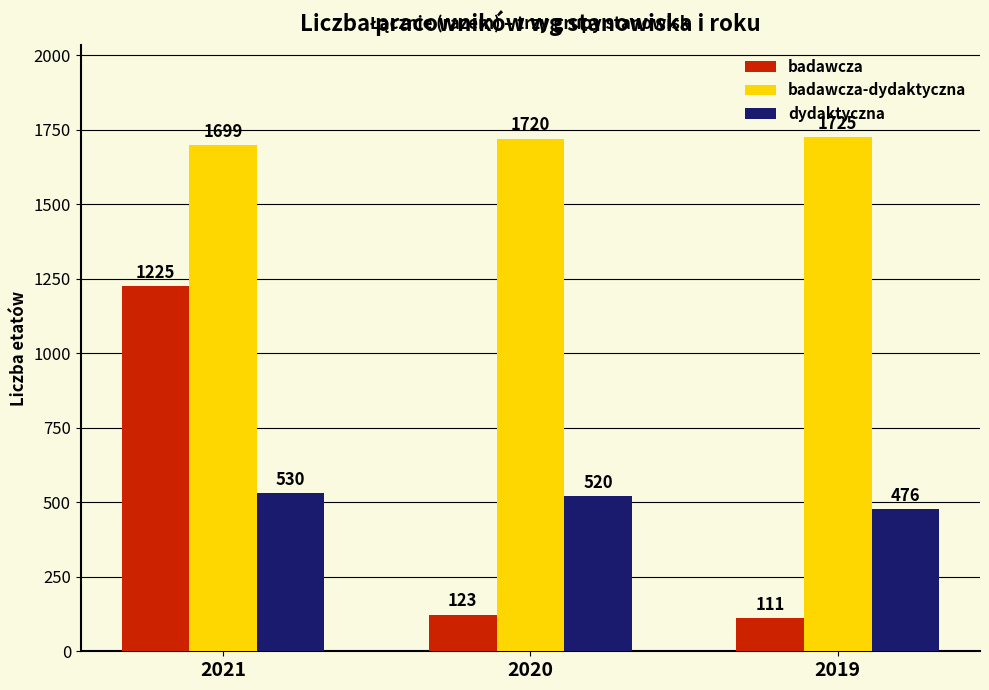

At 2020, list the series in order from smallest to largest.

badawcza, dydaktyczna, badawcza-dydaktyczna